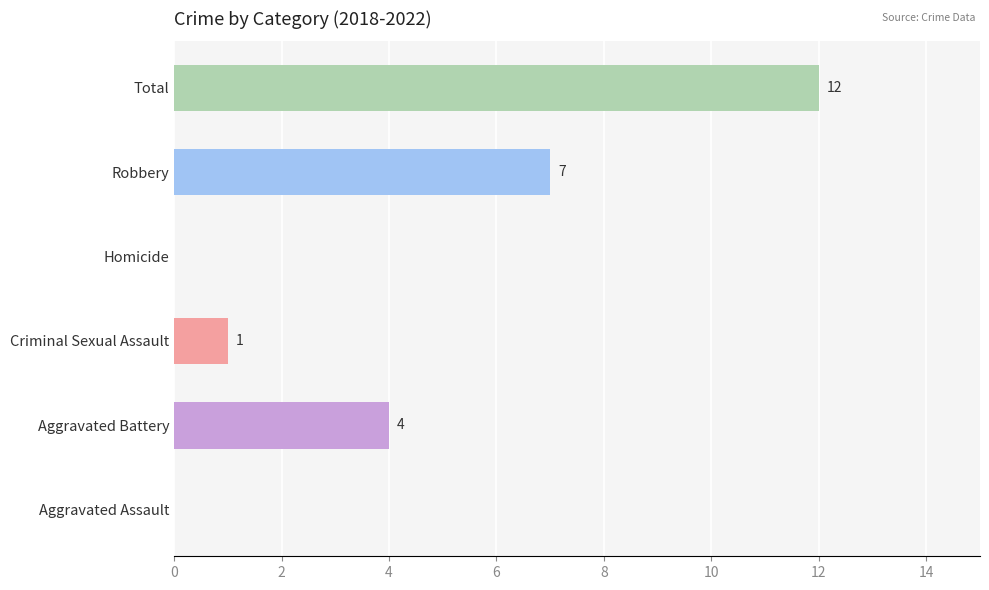

What is the sum of the values at Aggravated Assault and Aggravated Battery?

4